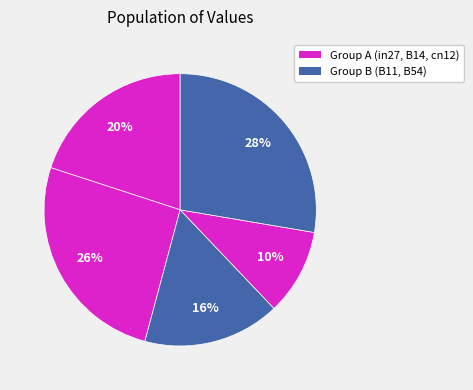

How many segments does this pie chart have?

5